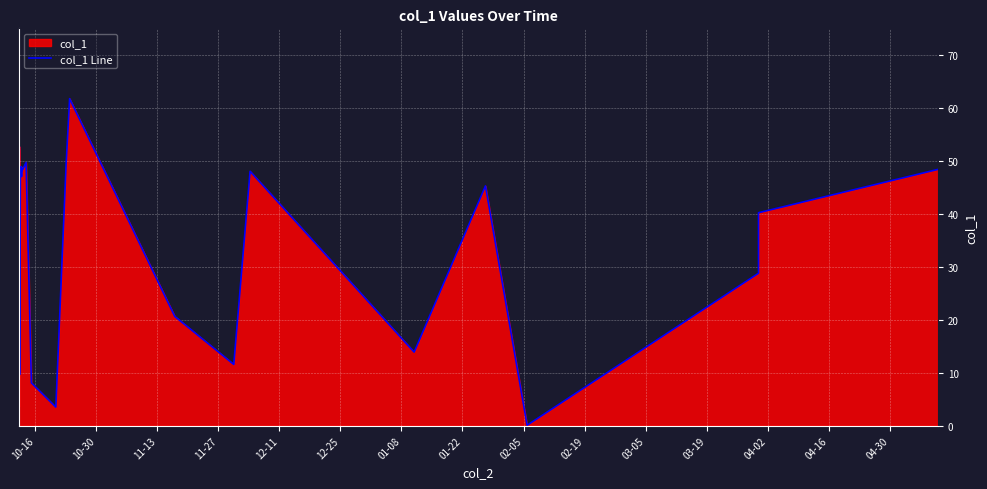

The chart shows a value of 19.6 at 24. True or false?

False